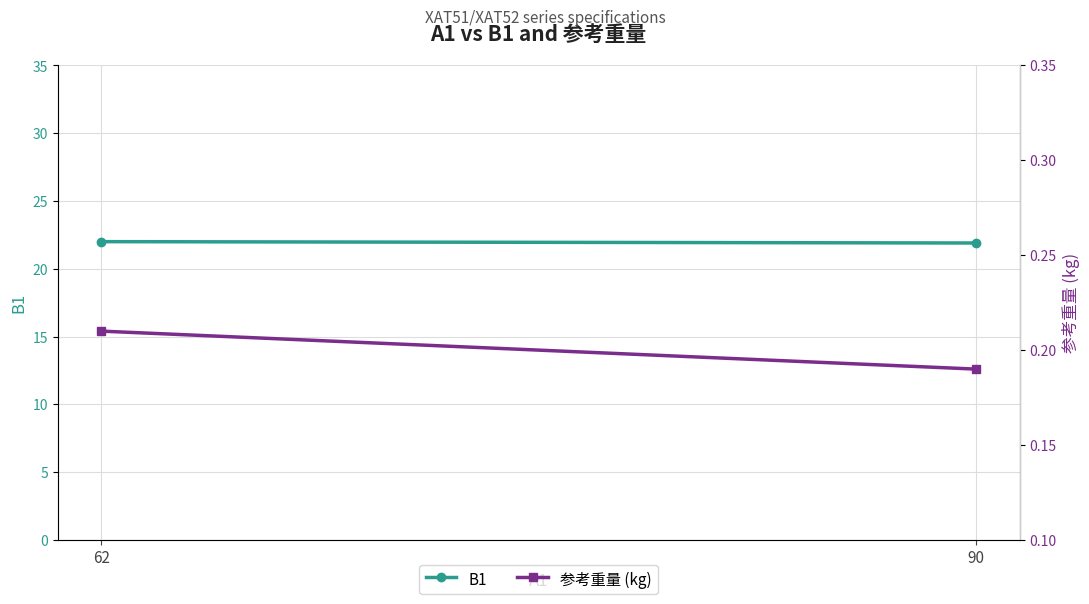

Rank the series at 90 from highest to lowest value.

B1, 参考重量 (kg)